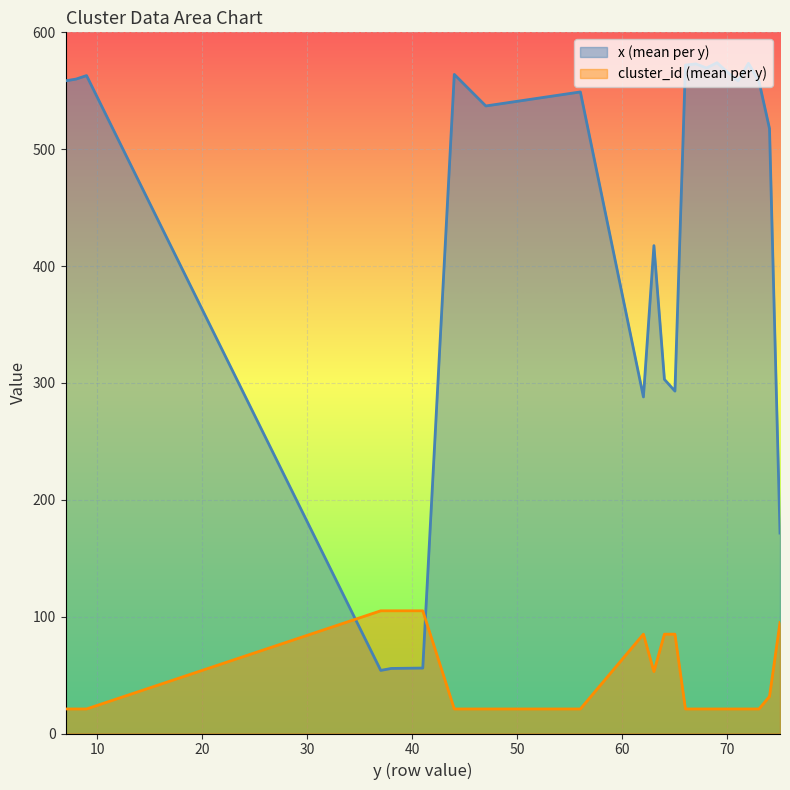

Which series ends up on top after the final intersection of x_vals and cluster_id?

x_vals